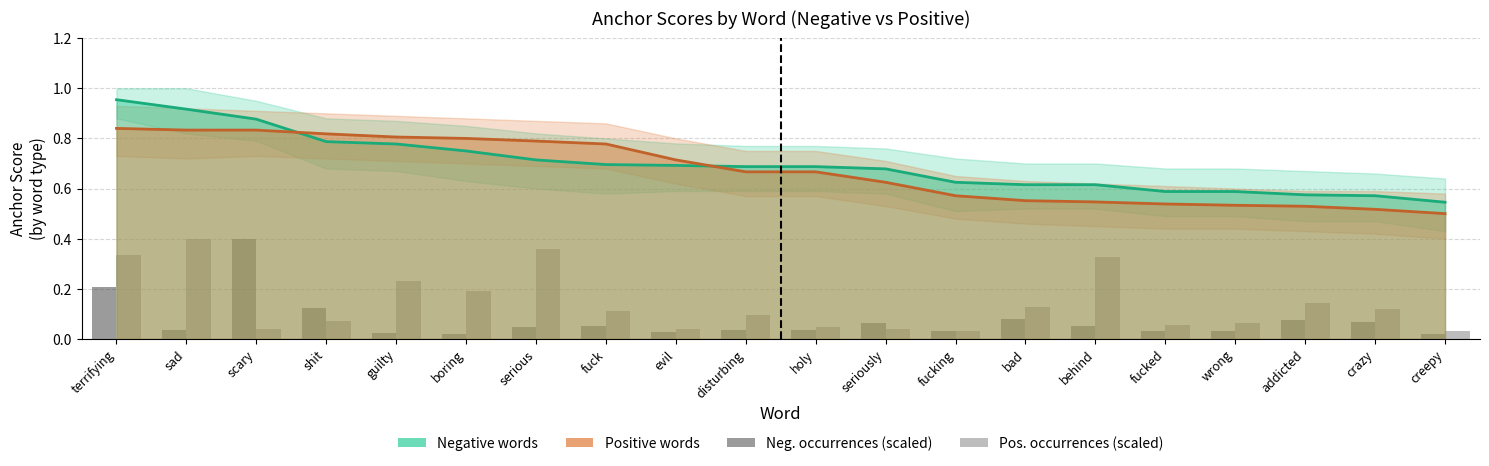

What is the difference between the maximum and minimum values in the Positive words series?

0.3